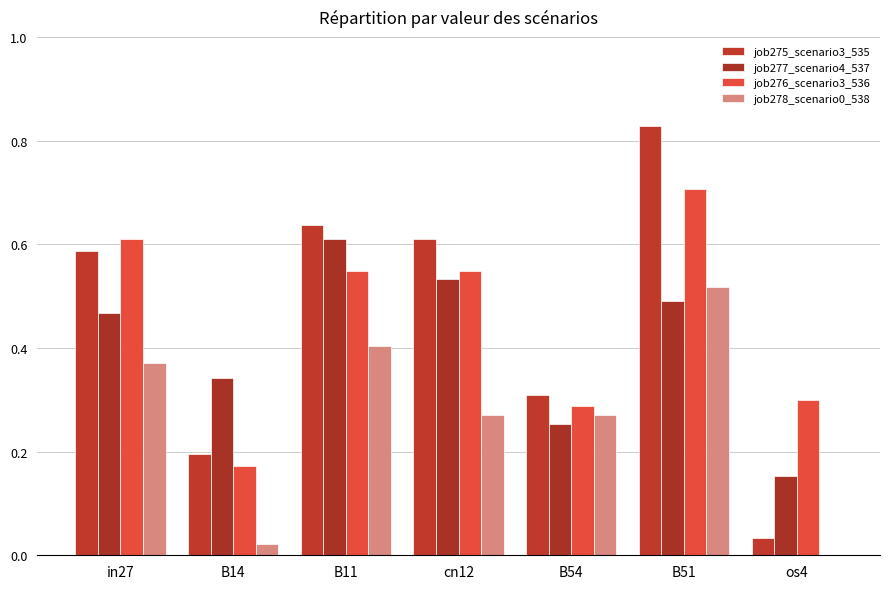

Count the job277_scenario4_537 values in the range 0 to 1.

7